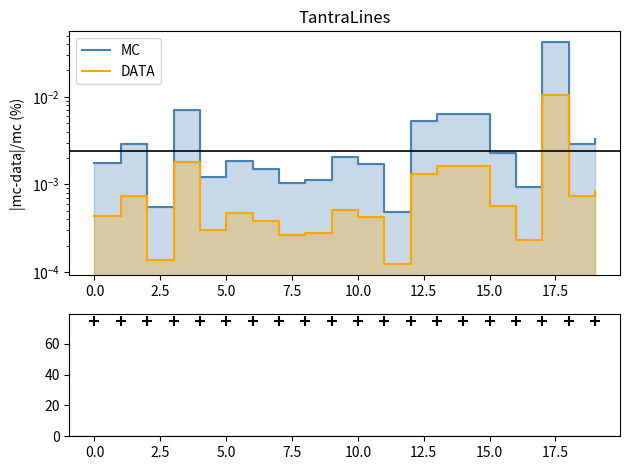

Which series reaches the minimum Y coordinate?

DATA